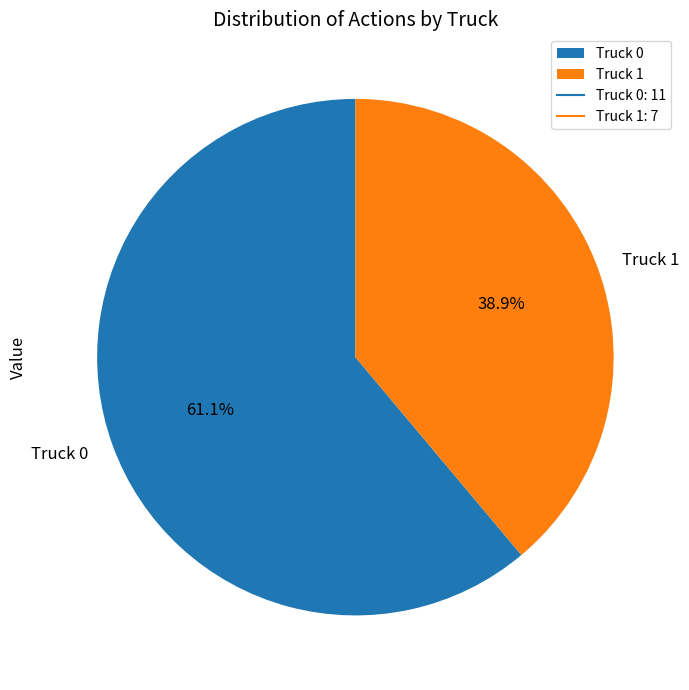

The Truck 1 slice represents 39% of the pie. True or false?

True